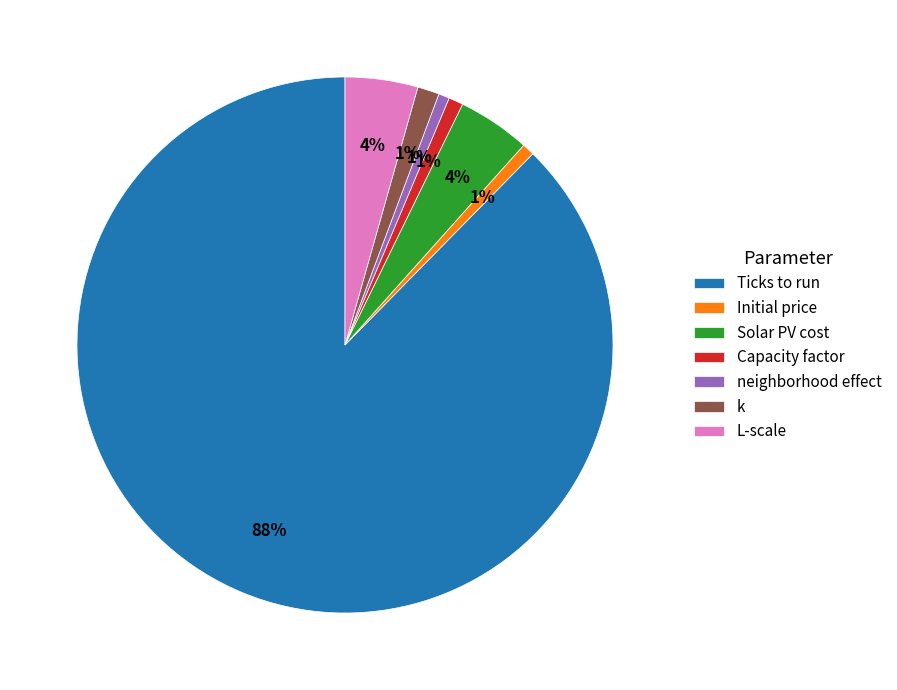

Does Ticks to run account for over 50% of the chart?

Yes